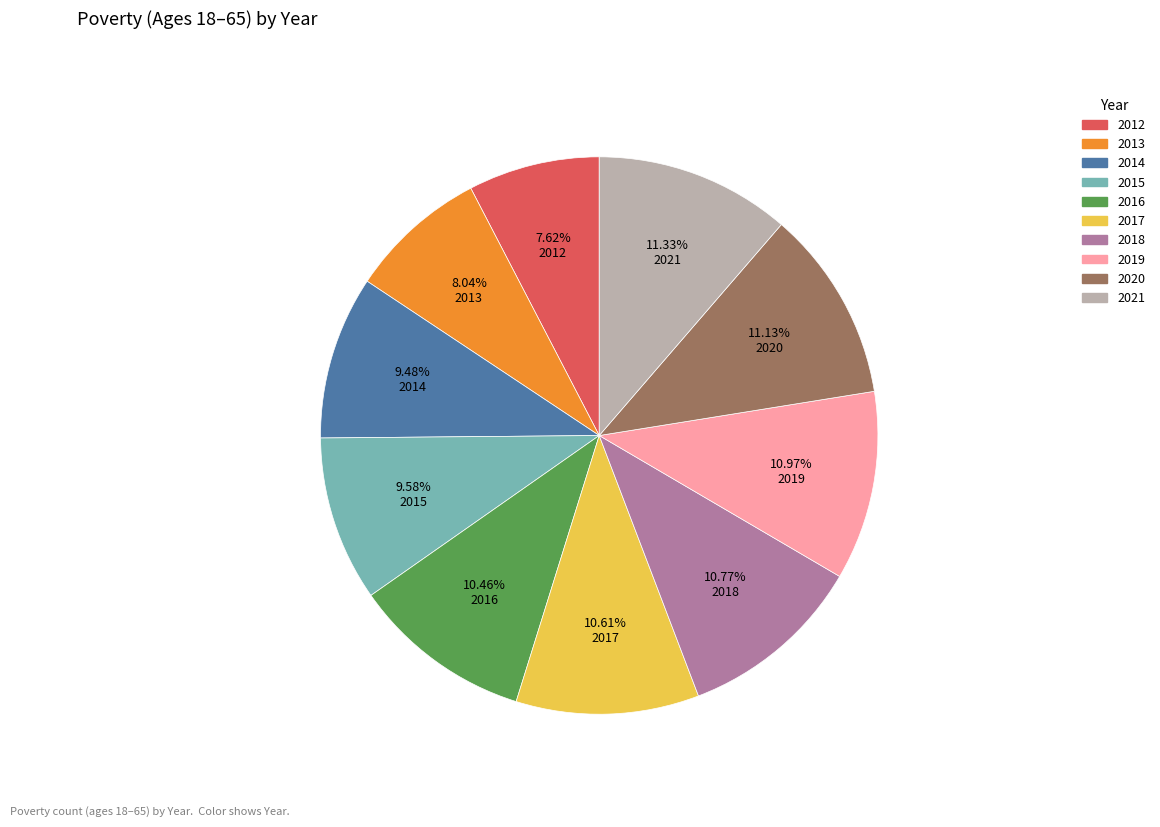

What percentage is the 2016 slice, to the nearest percent?

10%